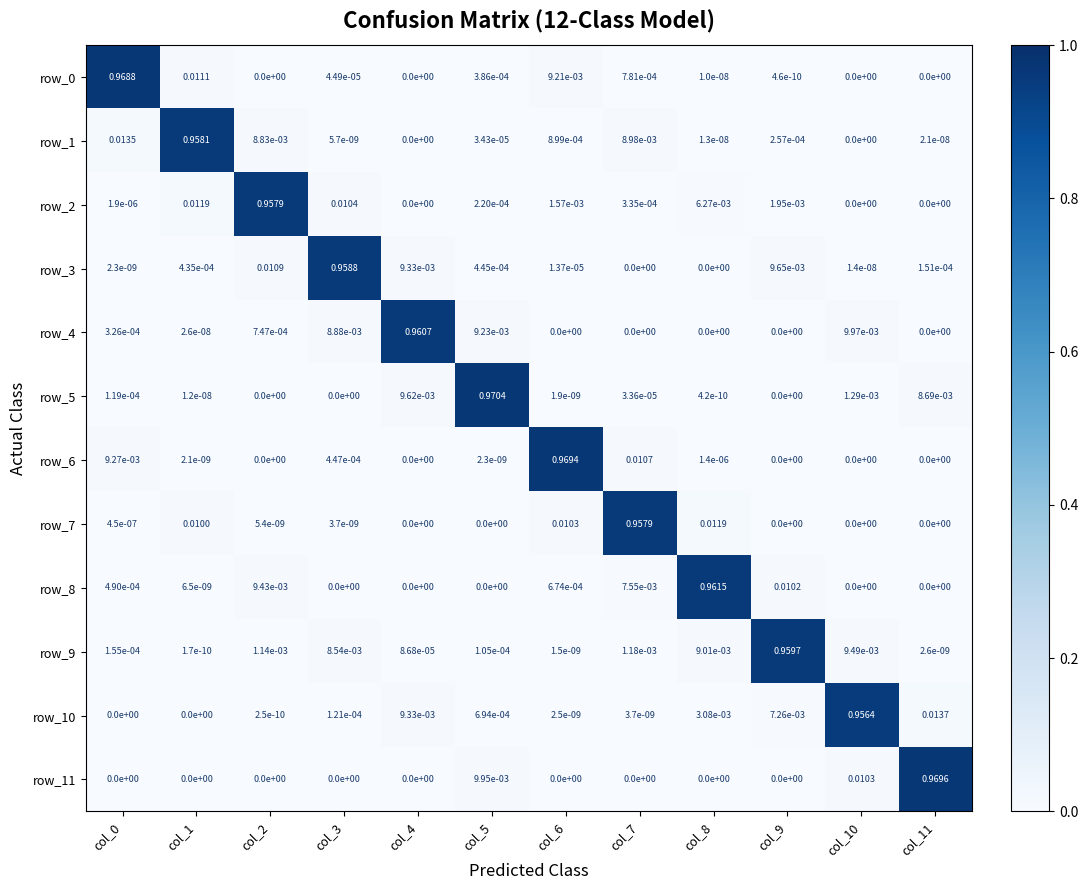

How many values in the row_10 series exceed 0?

10